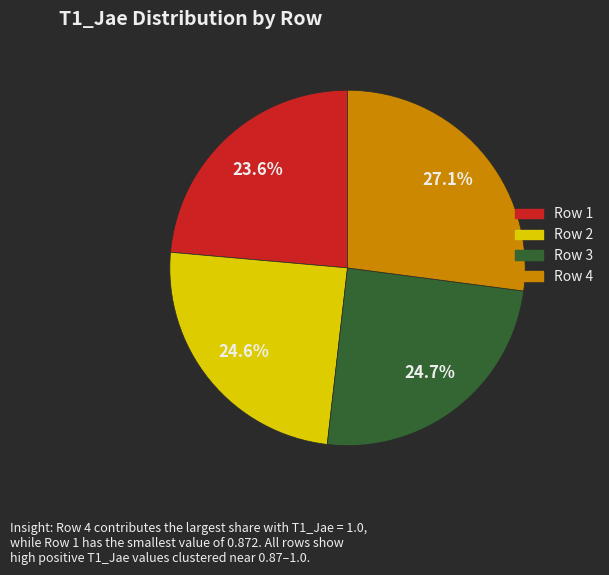

What percentage do Row 4 and Row 2 together represent?

51.7%